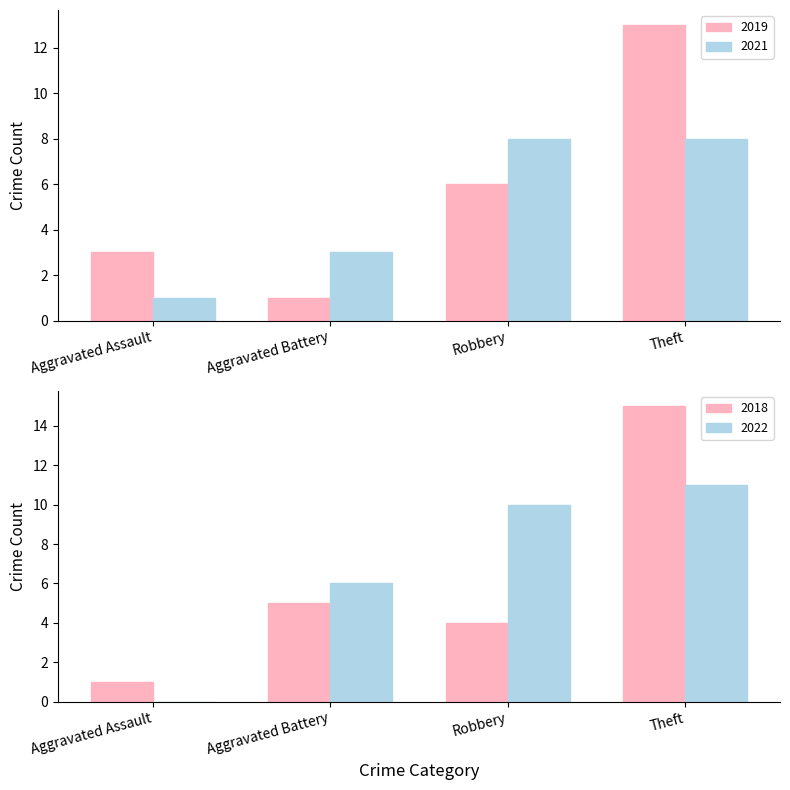

The 2019 series shows 3 at Aggravated Assault. True or false?

True